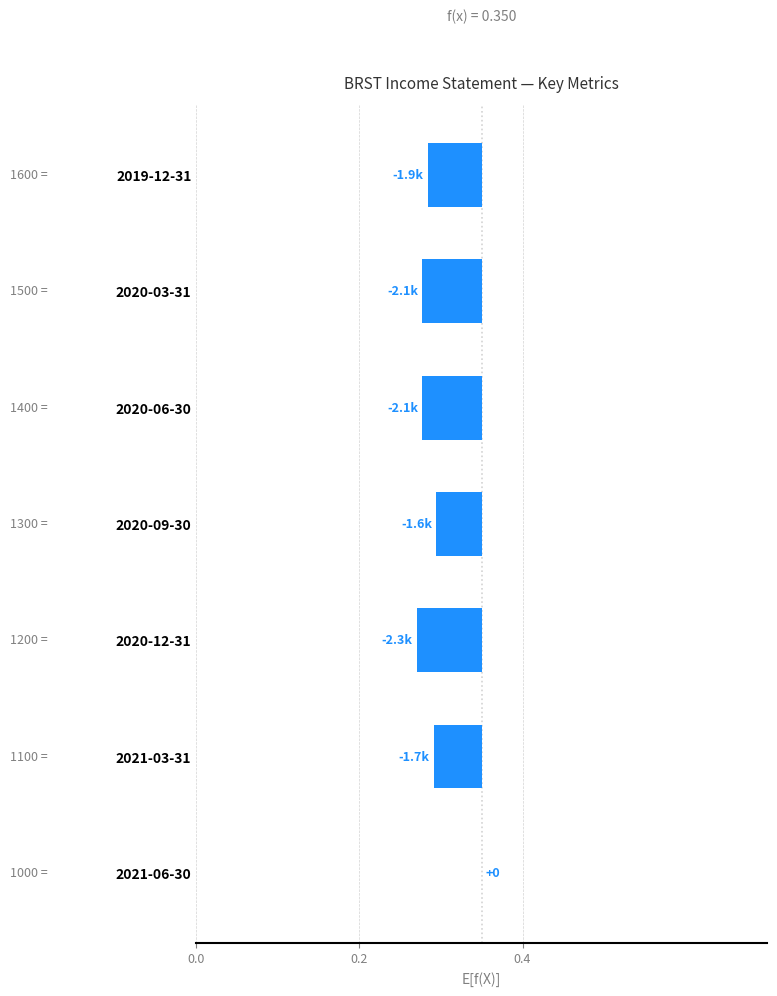

True or false: the data shows -0.1 at 2020-03-31.

False